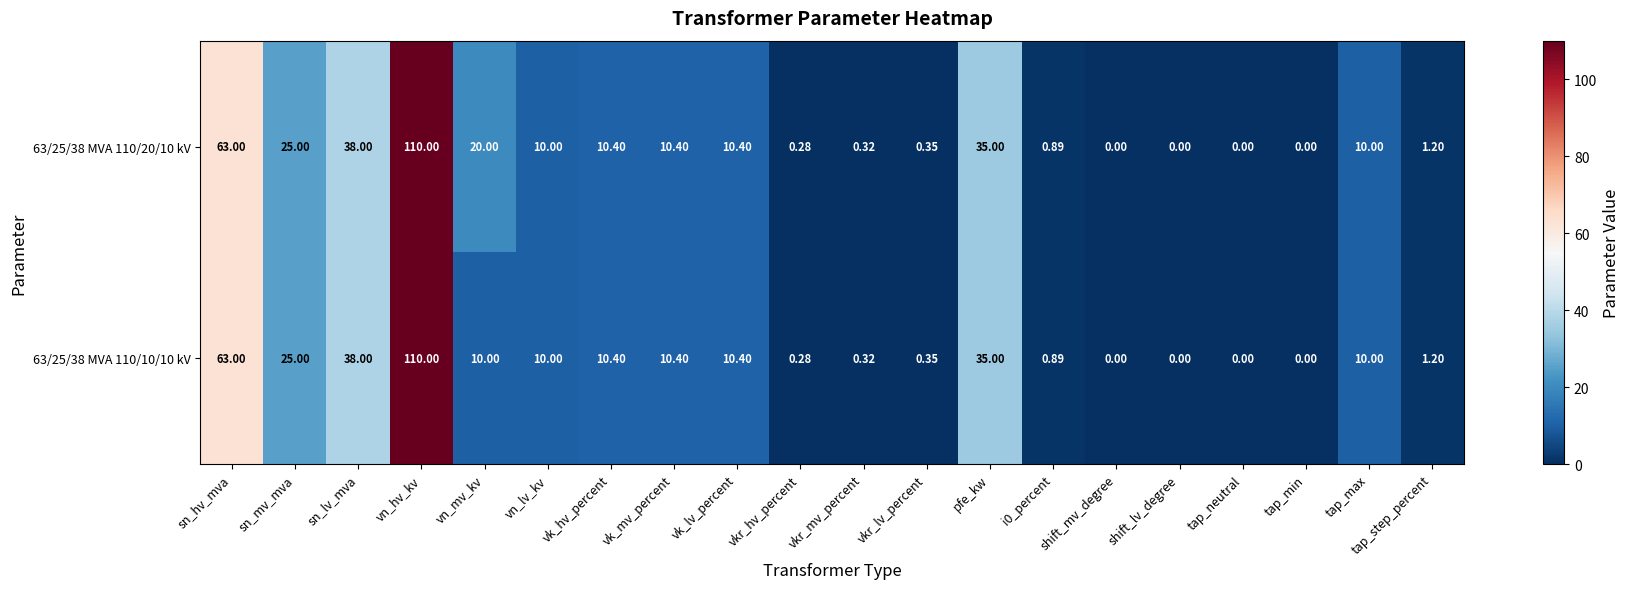

Which series has the largest total across all categories?

63/25/38 MVA 110/20/10 kV